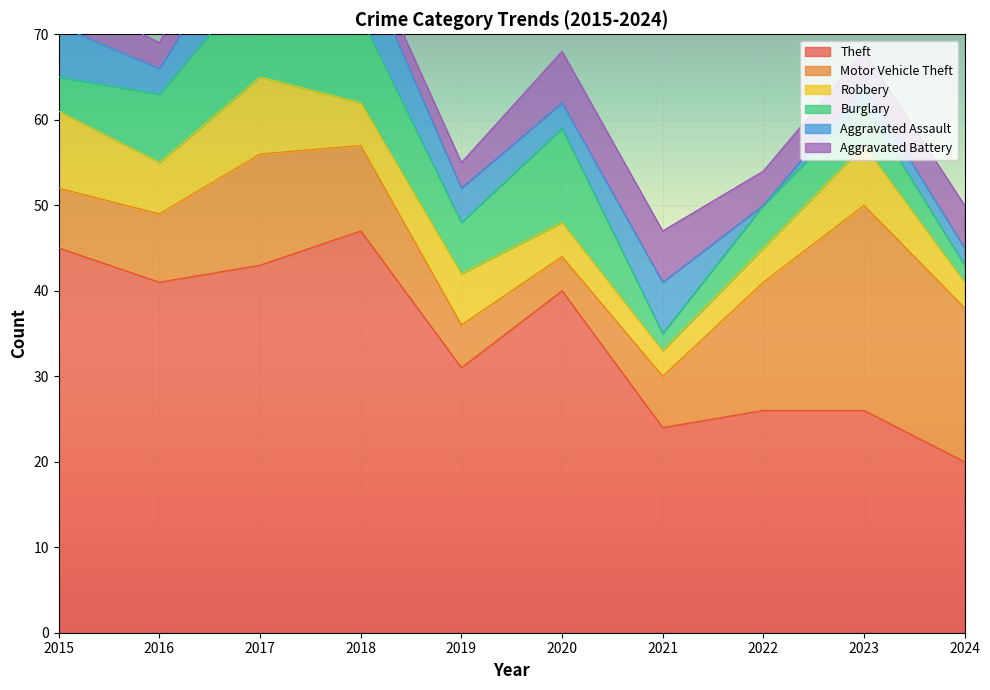

Reading right to left, list all the values displayed in this chart.

Theft: 20	26	26	24	40	31	47	43	41	45
Motor Vehicle Theft: 18	24	15	6	4	5	10	13	8	7
Robbery: 3	7	4	3	4	6	5	9	6	9
Burglary: 2	5	5	2	11	6	10	12	8	4
Aggravated Assault: 2	2	0	6	3	4	7	8	3	6
Aggravated Battery: 5	4	4	6	6	3	2	8	3	4